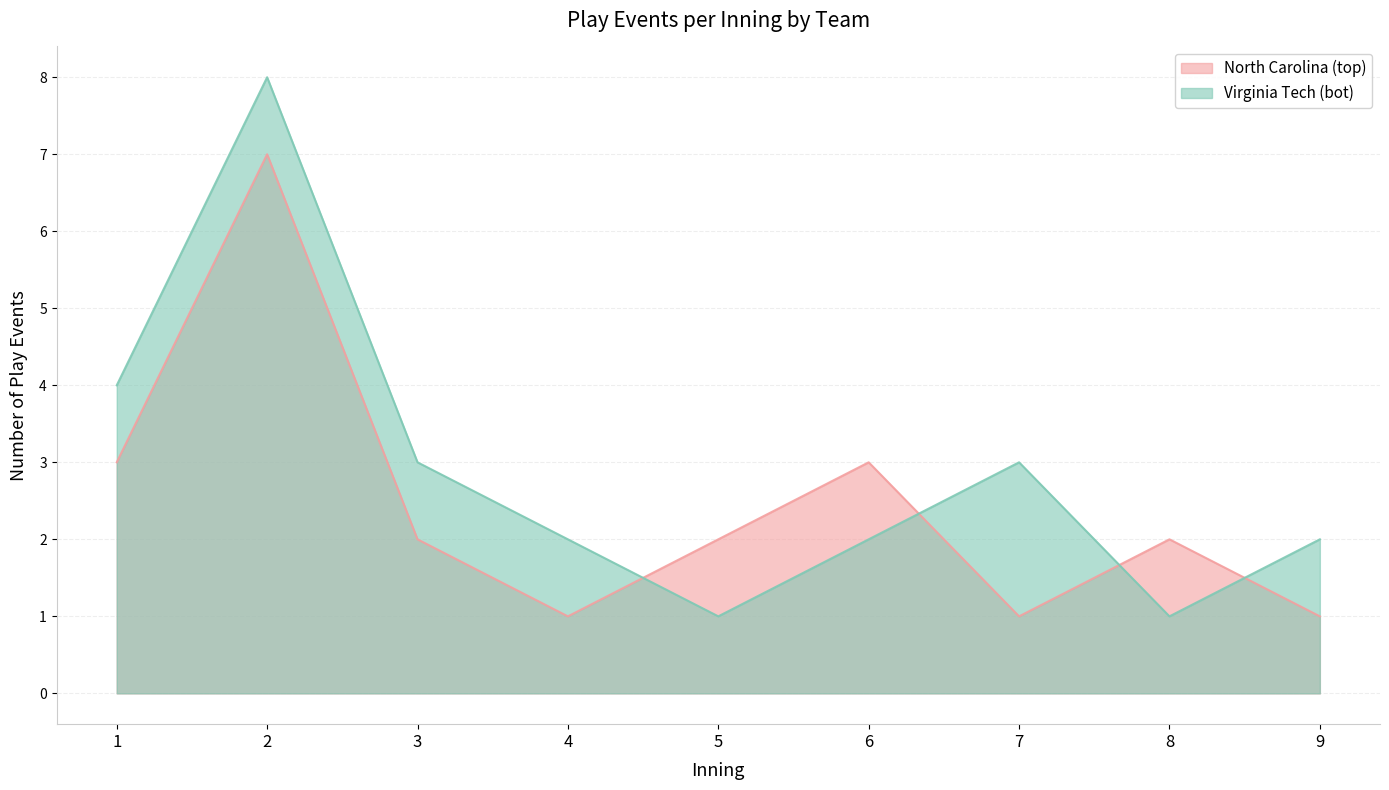

True or false: North Carolina (top) has more than 1 interior local peaks.

True